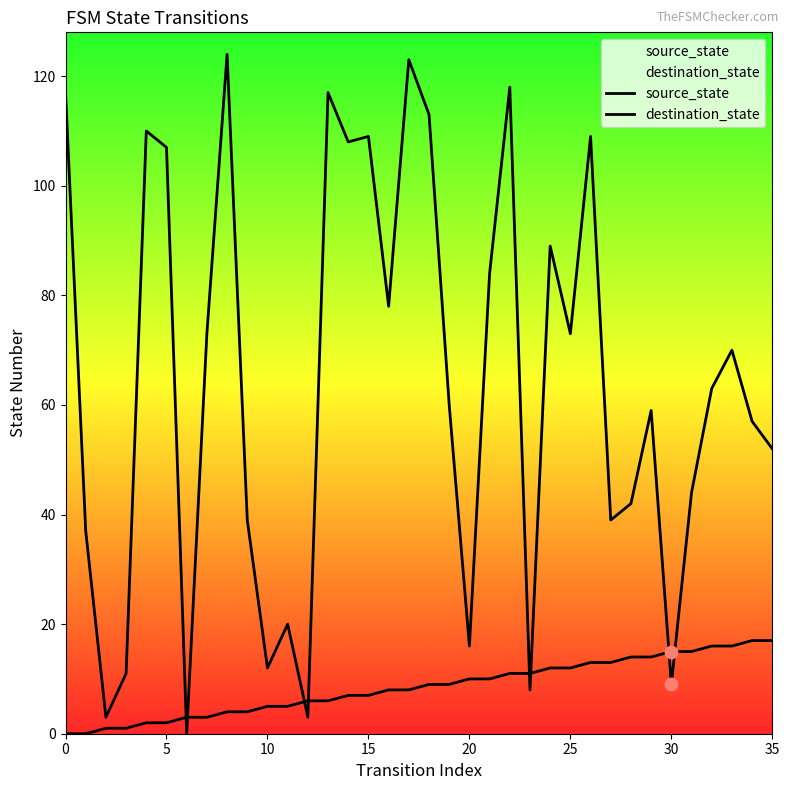

Is the value of source_state at 18 greater than the value of destination_state at 5?

No